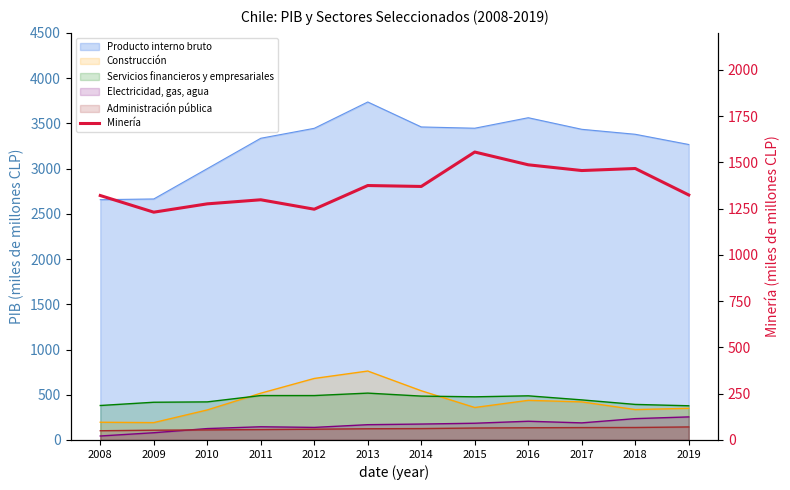

Which category has the highest value across all series?

2015